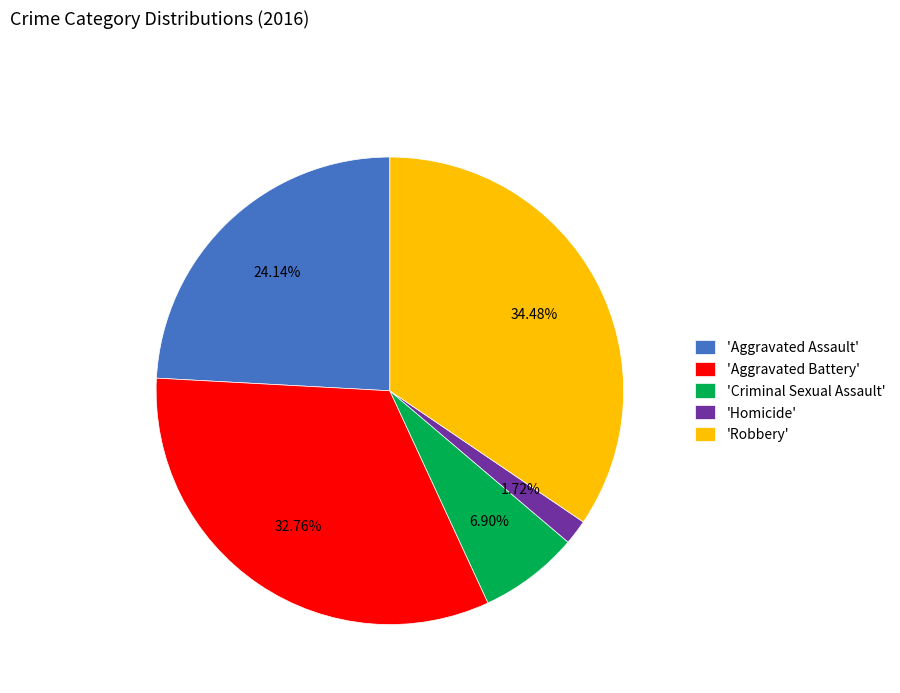

Which slice is the largest?

'Robbery'